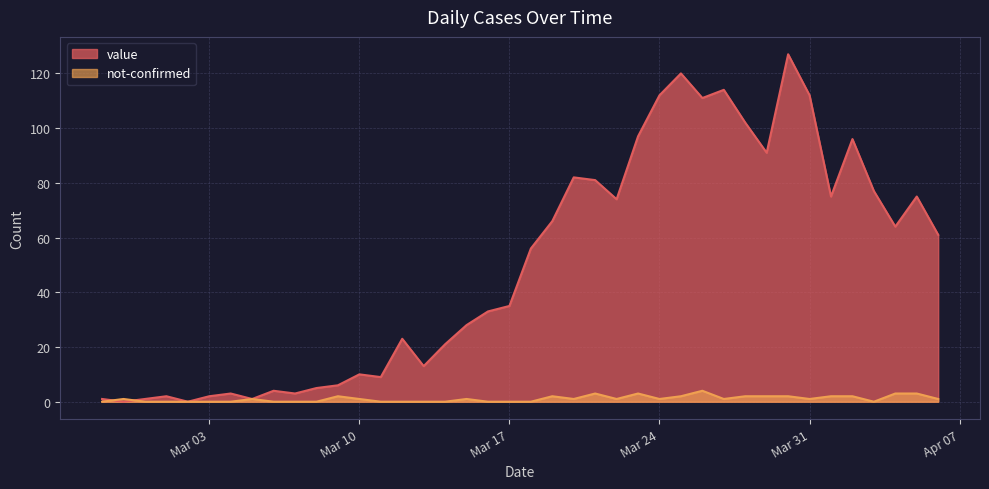

Does the chart have visible grid lines?

Yes